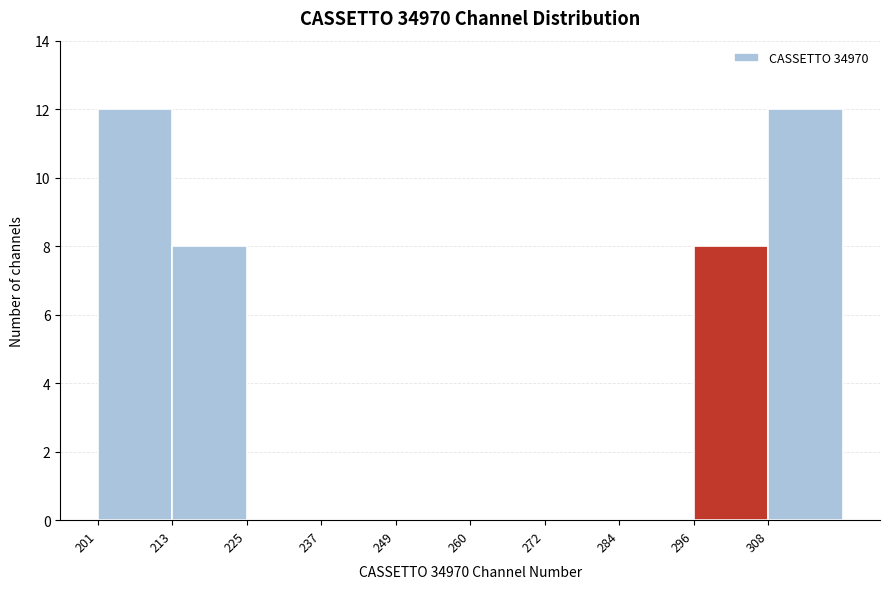

Reading left to right, transcribe this chart: for each bar, give the range it covers on the x-axis and its height. Neither the bar edges nor the heights are printed on the chart, so give them approximately, as read against the axes.

202 to 212: 12
212 to 224: 8
224 to 236: 0
236 to 248: 0
248 to 260: 0
260 to 272: 0
272 to 284: 0
284 to 296: 0
296 to 308: 8
308 to 320: 12